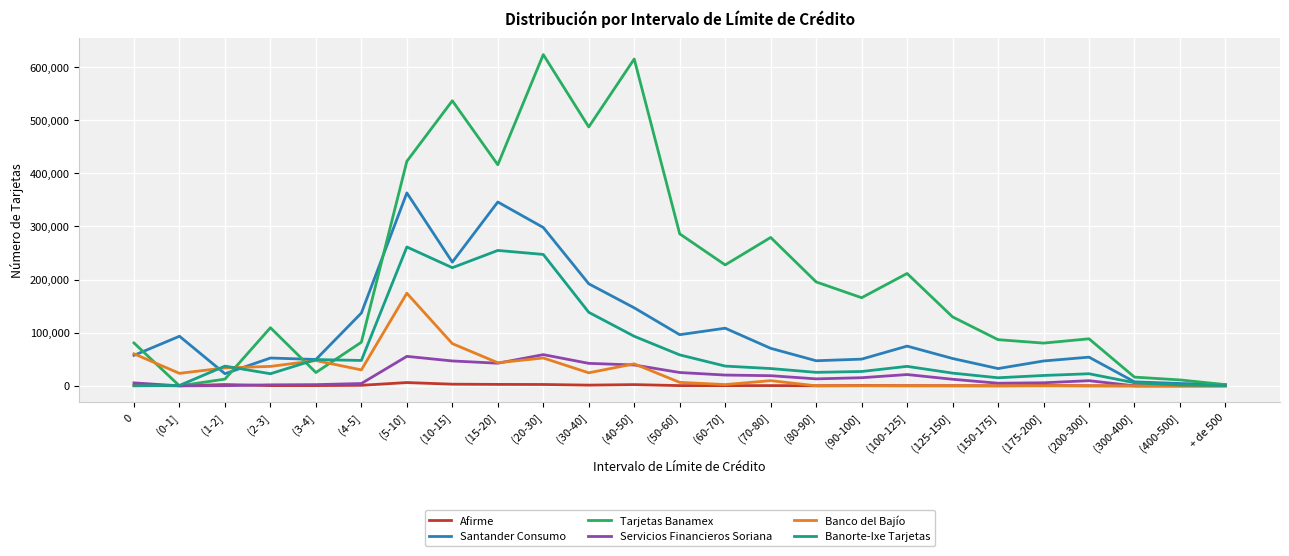

Is the value of Servicios Financieros Soriana at (30-40] greater than the value of Tarjetas Banamex at (10-15]?

No